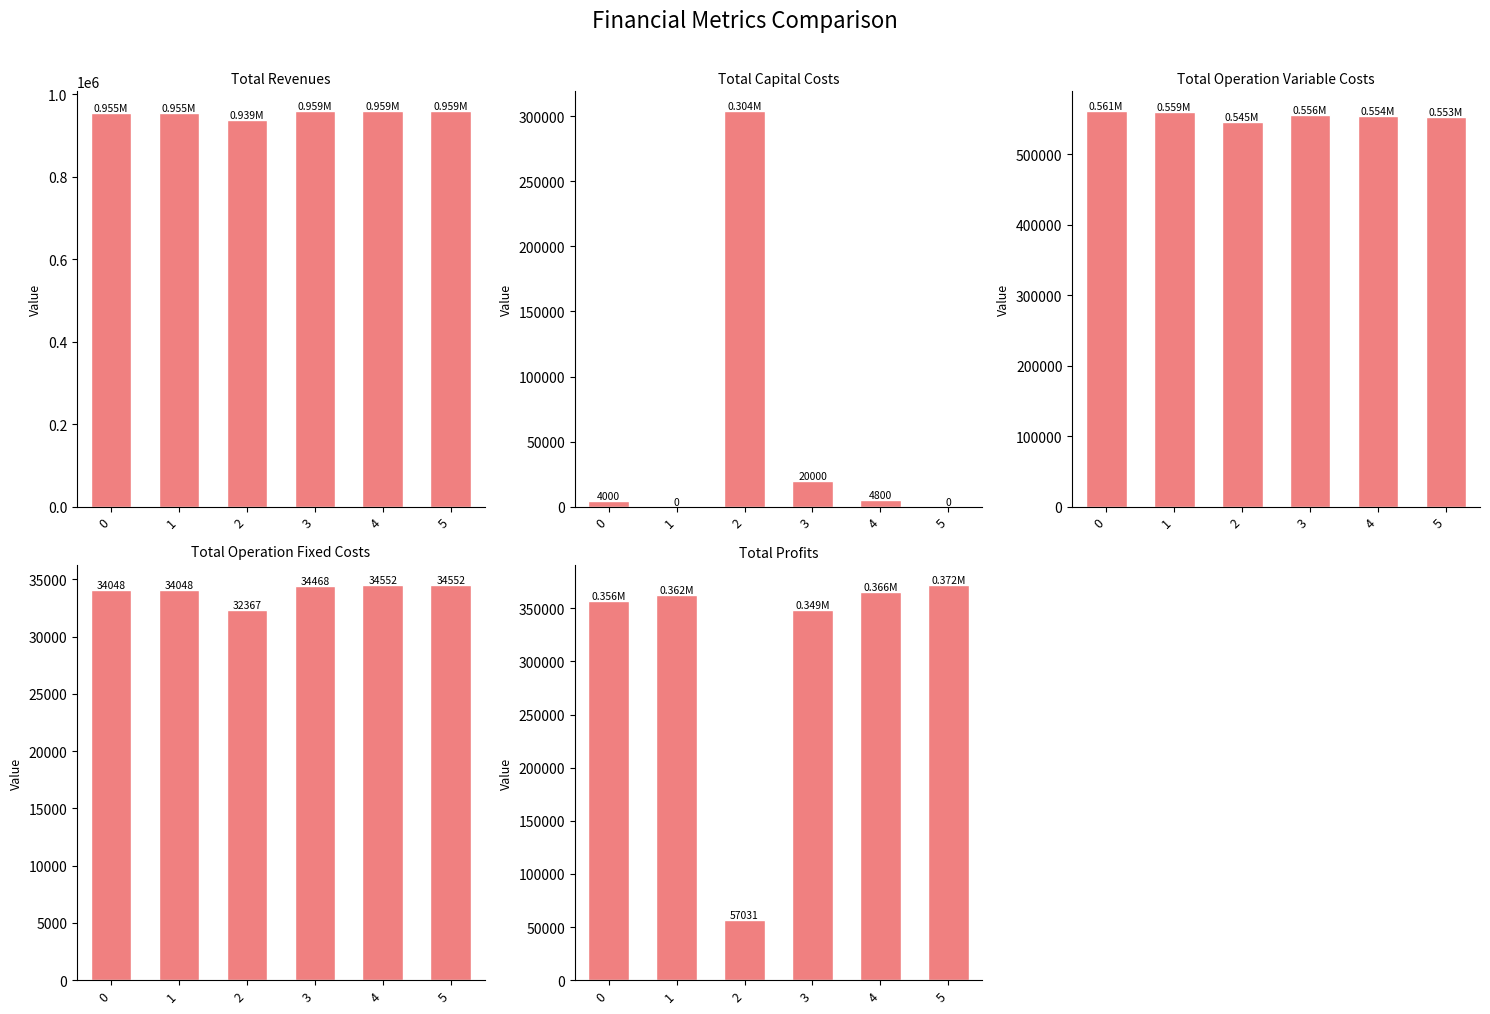

How many groups of bars are there?

6